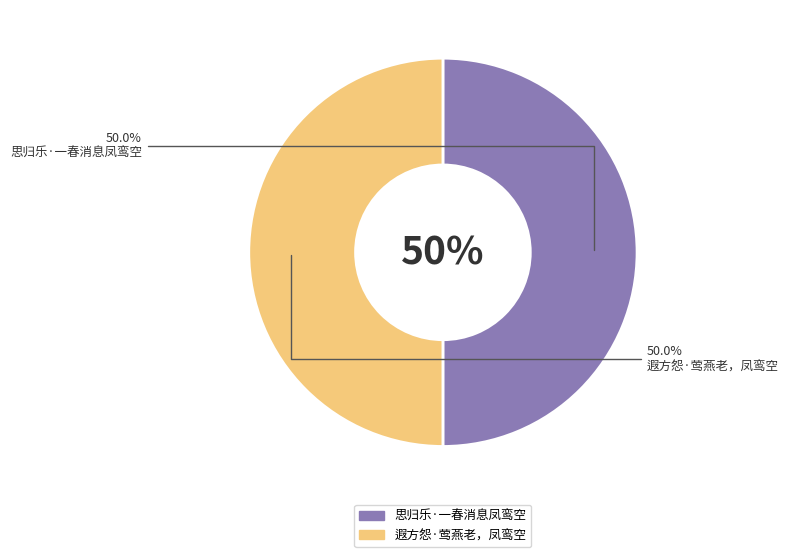

How many slices are in this pie chart?

2